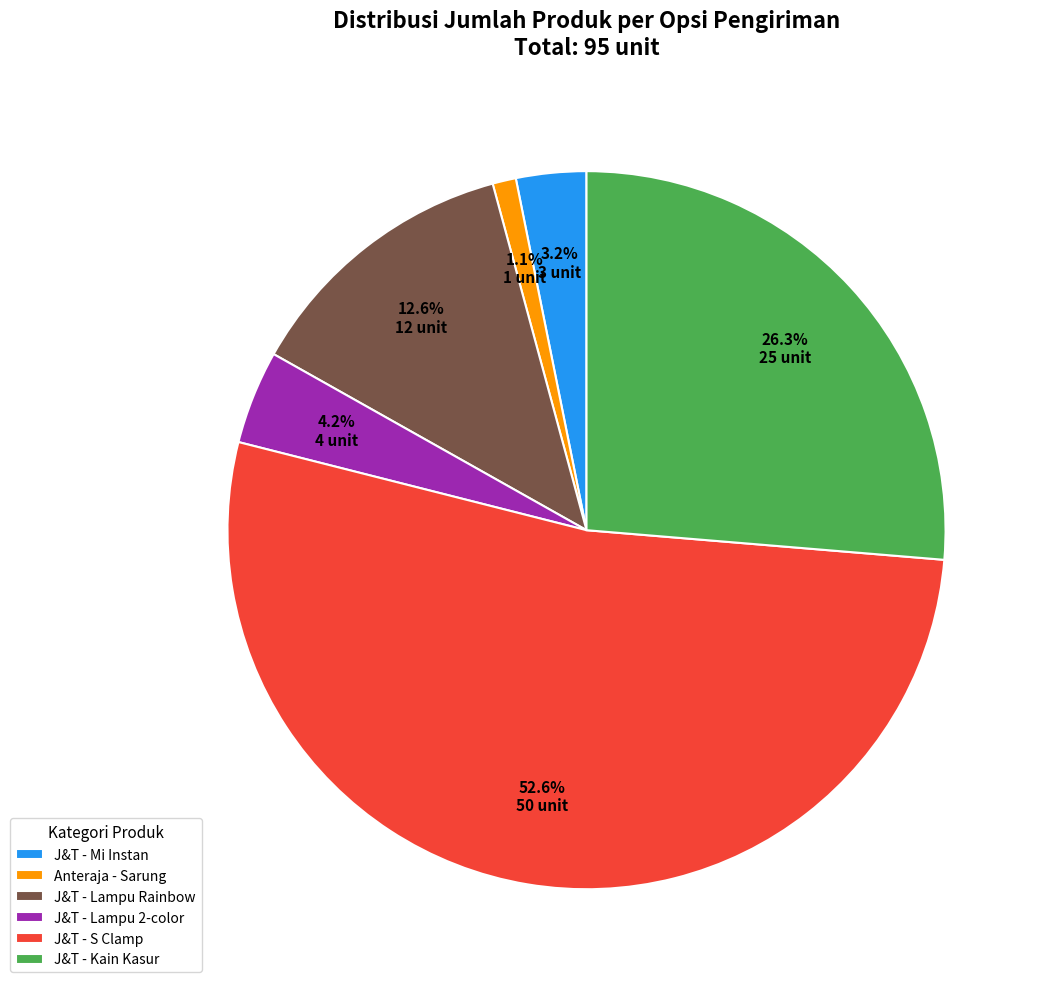

Which category has the smallest portion of the pie?

Anteraja - Sarung